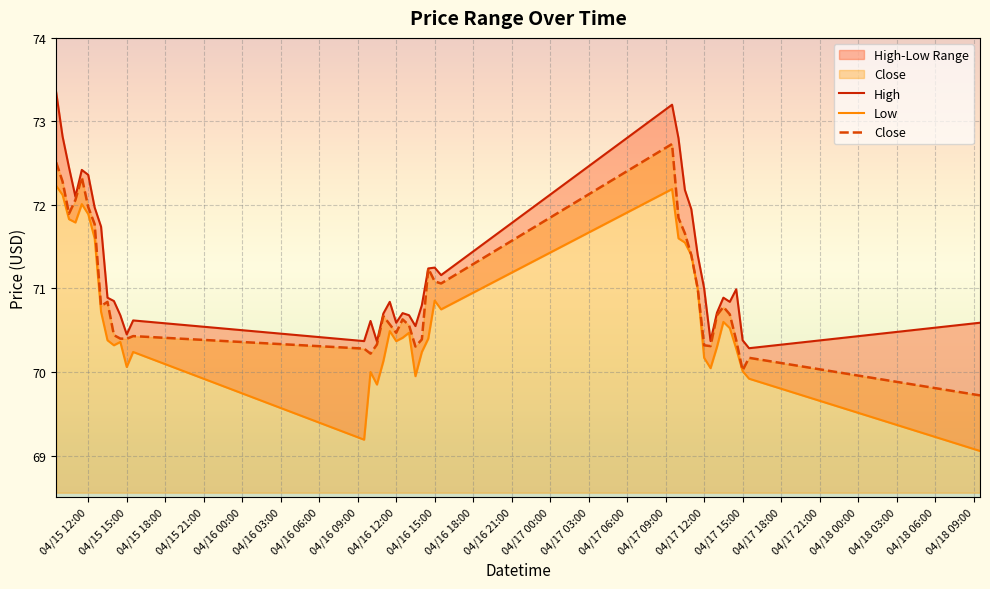

What is the minimum value for Close?

69.7